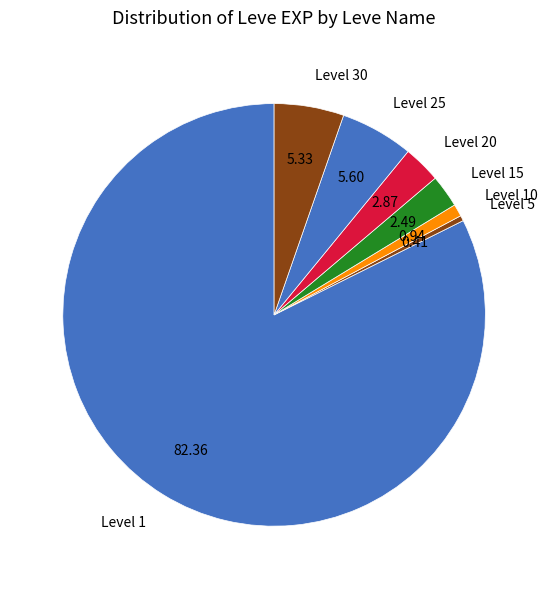

Is there any slice that represents more than half of the pie?

Yes